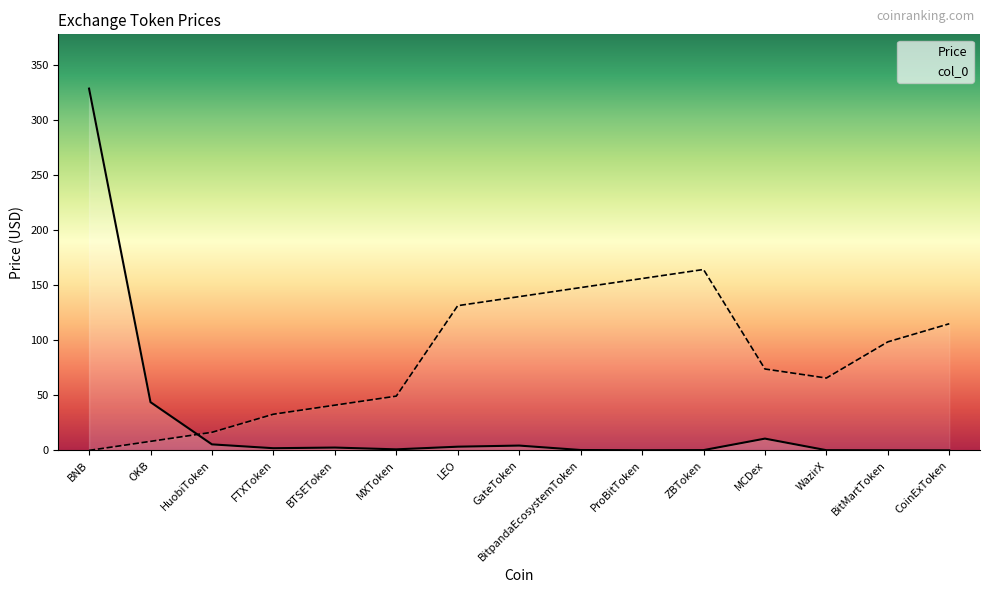

What are all the series names shown in the legend?

Price, col_0